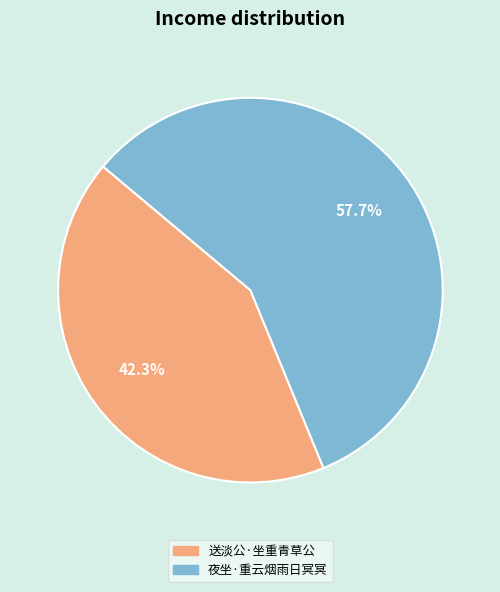

True or false: 送淡公·坐重青草公 accounts for 51% of the total.

False